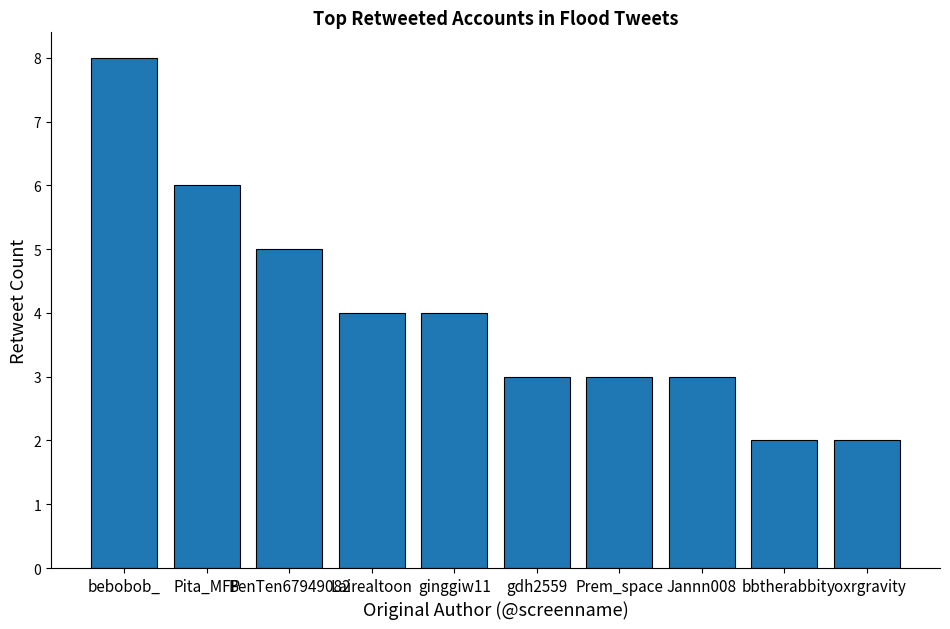

The chart shows a value of 8 at BenTen67949082. True or false?

False